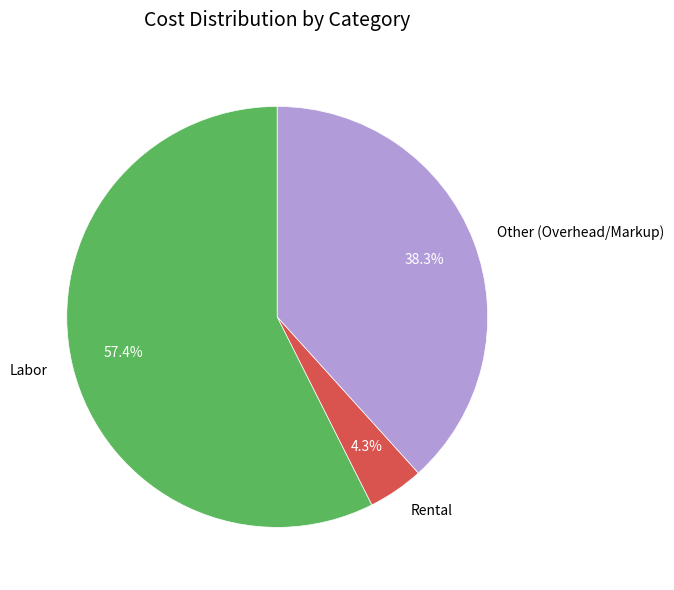

Count the number of slices in the pie.

3